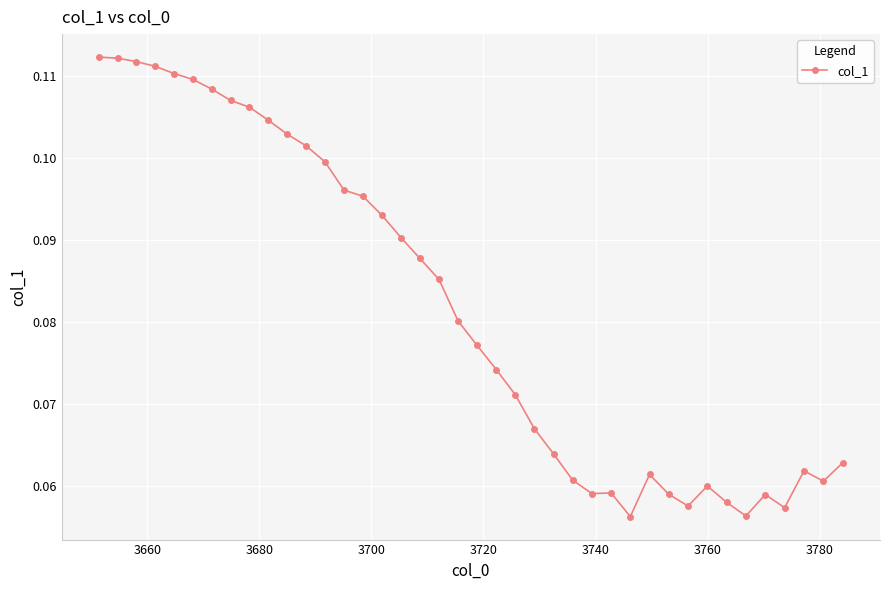

How many values are between 0 and 1?

40